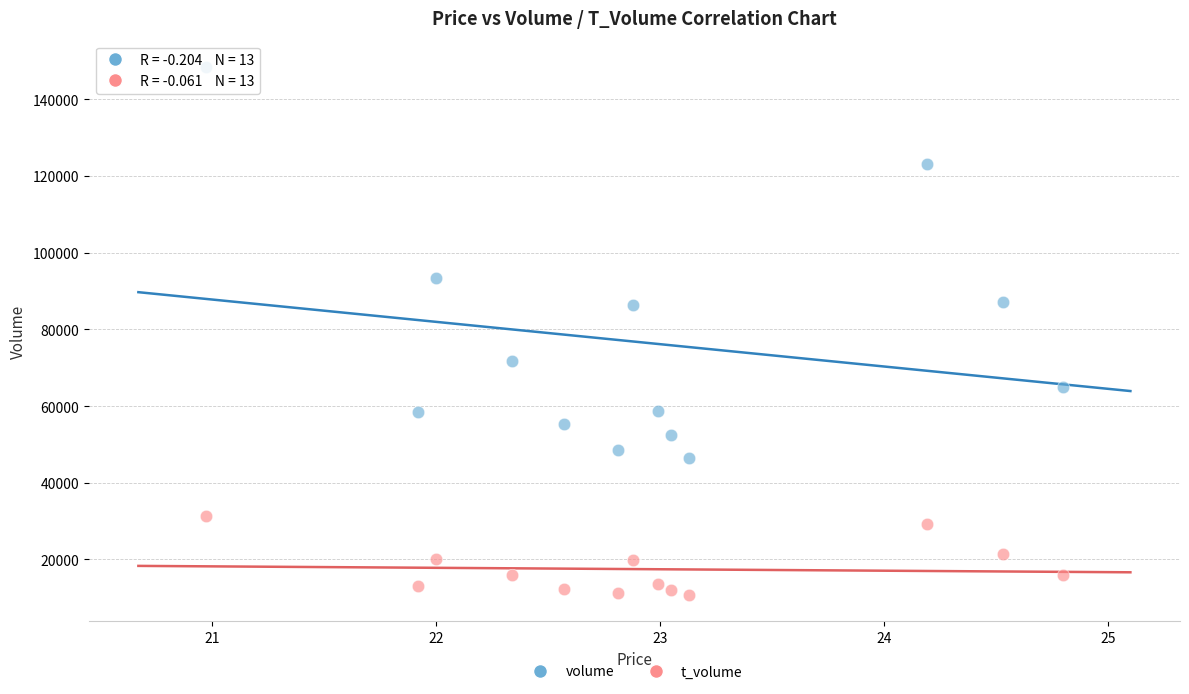

Which series contains the highest Y value?

volume